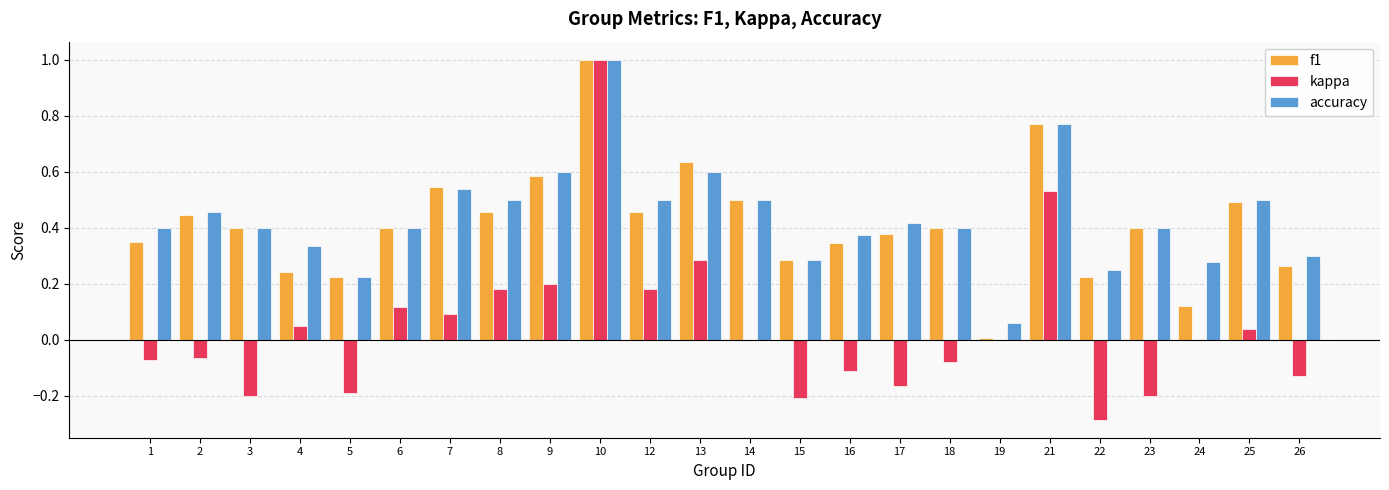

Where is accuracy nearest to the value 0?

19